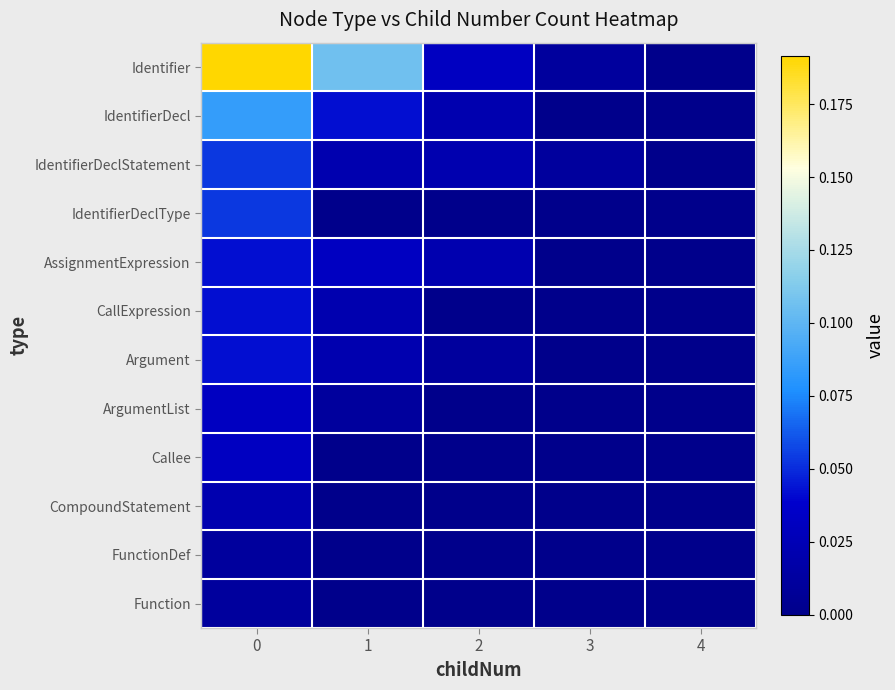

Reading right to left, extract all data points from this chart.

Identifier: 4=0.0	3=0.0	2=0.0	1=0.1	0=0.2
IdentifierDecl: 4=0.0	3=0.0	2=0.0	1=0.0	0=0.1
IdentifierDeclStatement: 4=0.0	3=0.0	2=0.0	1=0.0	0=0.1
IdentifierDeclType: 4=0.0	3=0.0	2=0.0	1=0.0	0=0.1
AssignmentExpression: 4=0.0	3=0.0	2=0.0	1=0.0	0=0.0
CallExpression: 4=0.0	3=0.0	2=0.0	1=0.0	0=0.0
Argument: 4=0.0	3=0.0	2=0.0	1=0.0	0=0.0
ArgumentList: 4=0.0	3=0.0	2=0.0	1=0.0	0=0.0
Callee: 4=0.0	3=0.0	2=0.0	1=0.0	0=0.0
CompoundStatement: 4=0.0	3=0.0	2=0.0	1=0.0	0=0.0
FunctionDef: 4=0.0	3=0.0	2=0.0	1=0.0	0=0.0
Function: 4=0.0	3=0.0	2=0.0	1=0.0	0=0.0